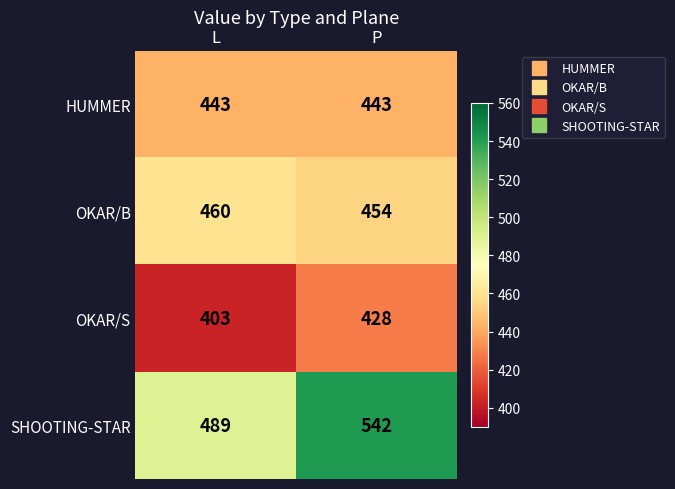

What is the maximum value for SHOOTING-STAR?

542